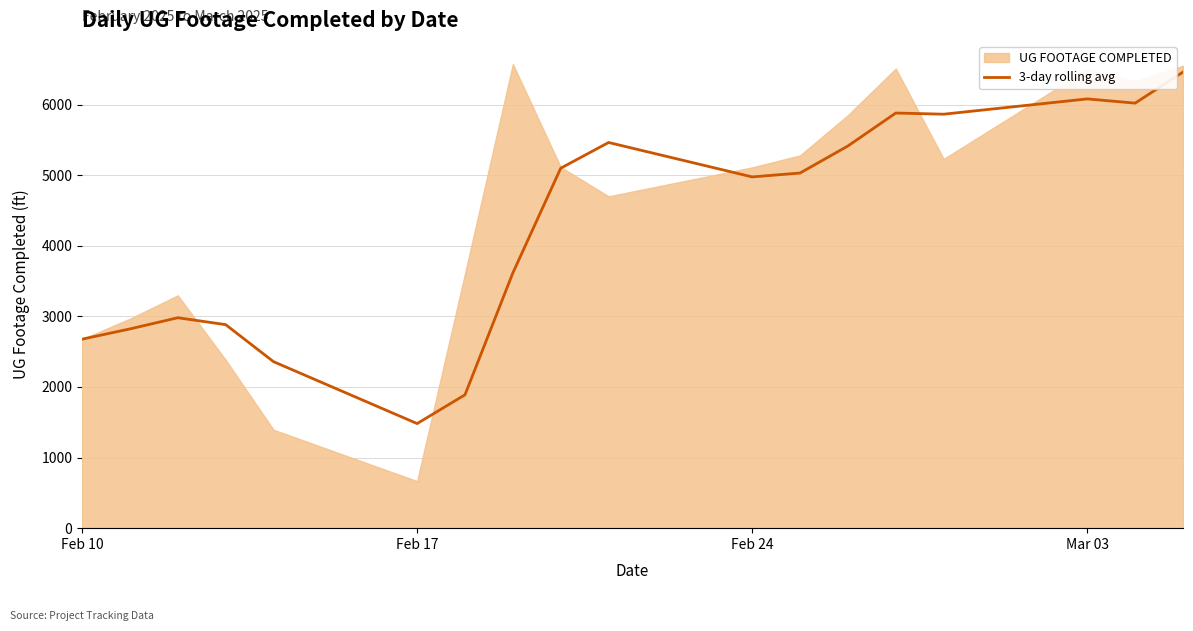

What is the minimum value for 3-day rolling avg?

1481.3